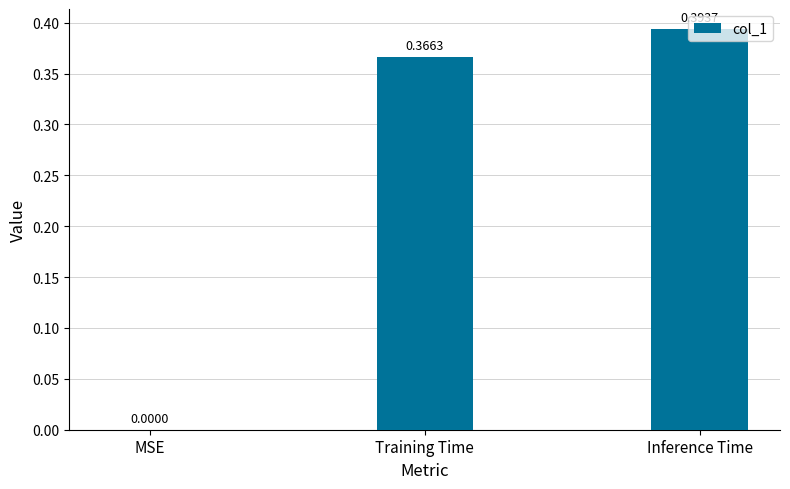

Which label corresponds to the largest value in the chart?

Inference Time